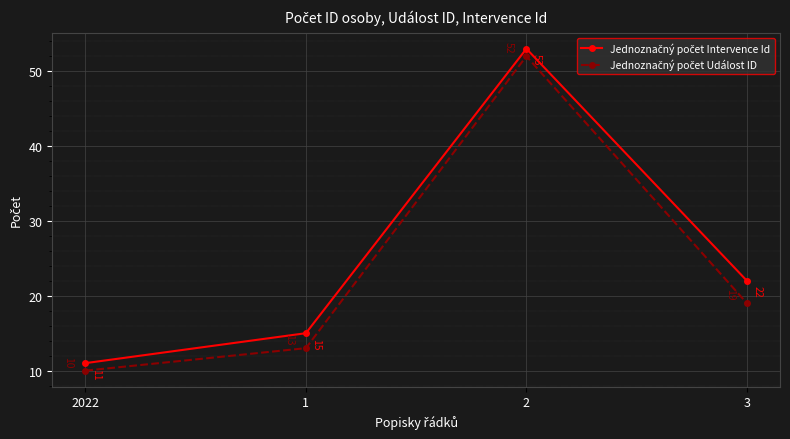

What is the total value across all series at 3?

41